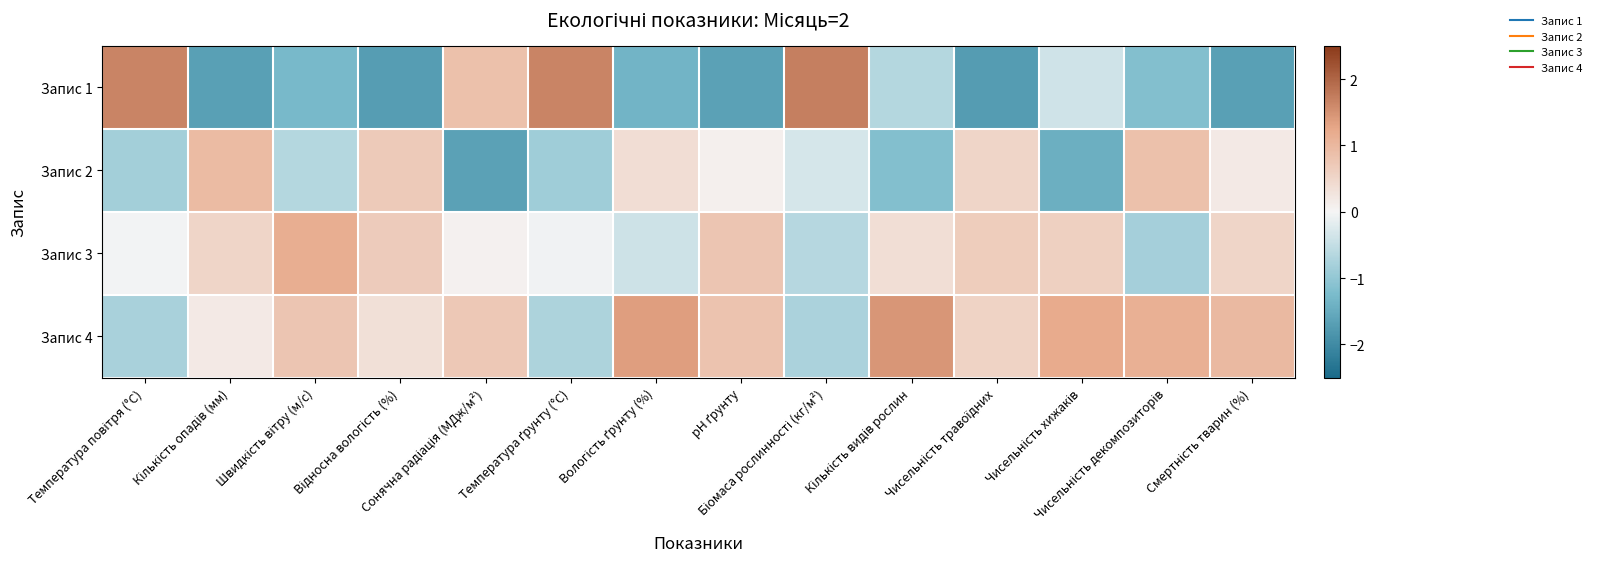

What is the minimum value shown in the chart?

-1.7